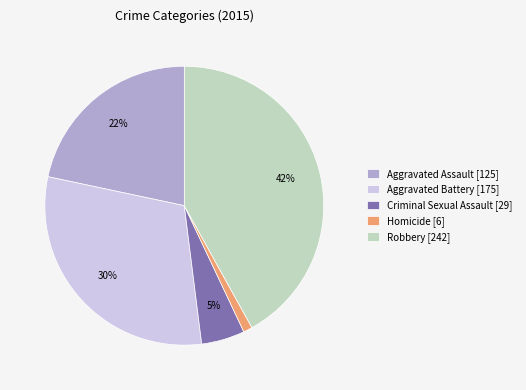

To the nearest percent, what is the difference between the Criminal Sexual Assault and Aggravated Assault slice percentages?

17%